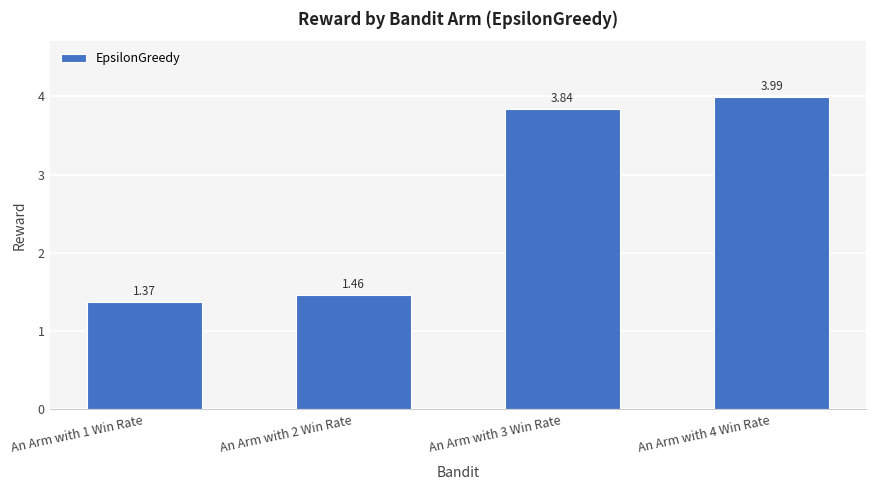

What is the sum of the values at An Arm with 2 Win Rate and An Arm with 4 Win Rate?

5.4